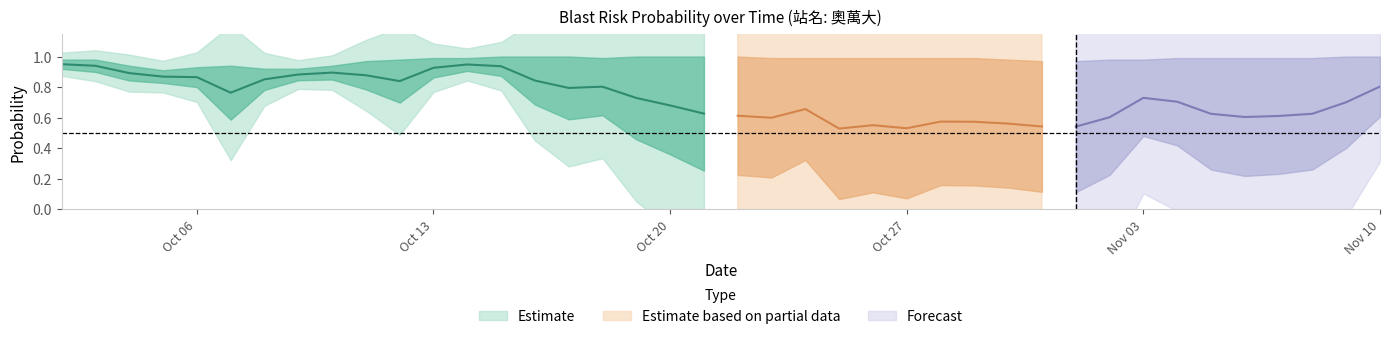

Which label corresponds to the largest value in the chart?

2025-10-15